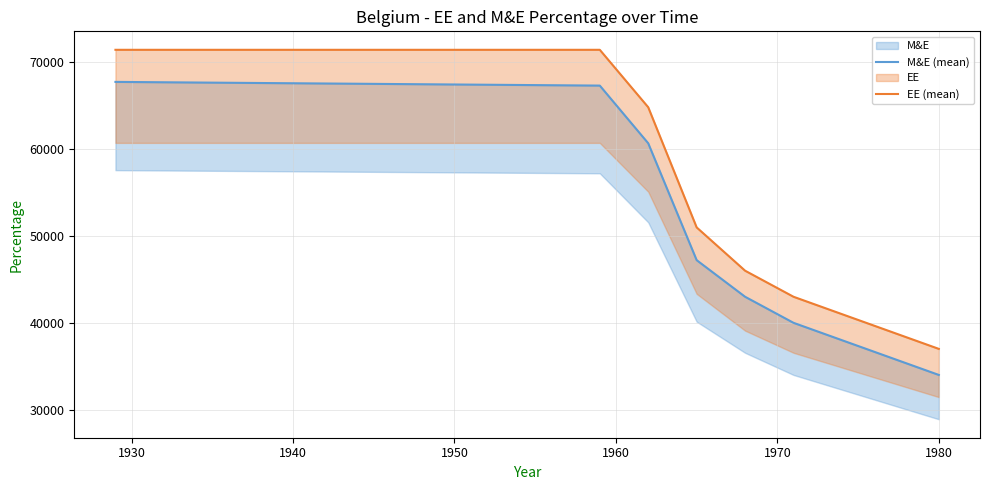

What is the maximum value for EE (mean)?

71429